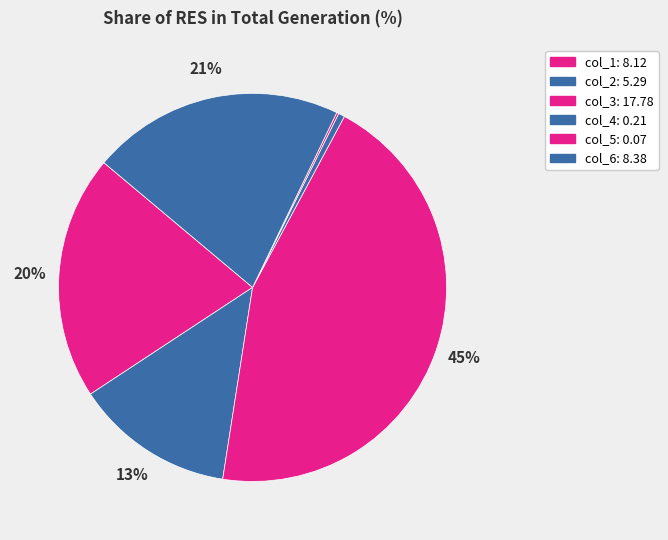

Do col_5 and col_1 together represent more than half of the pie?

No